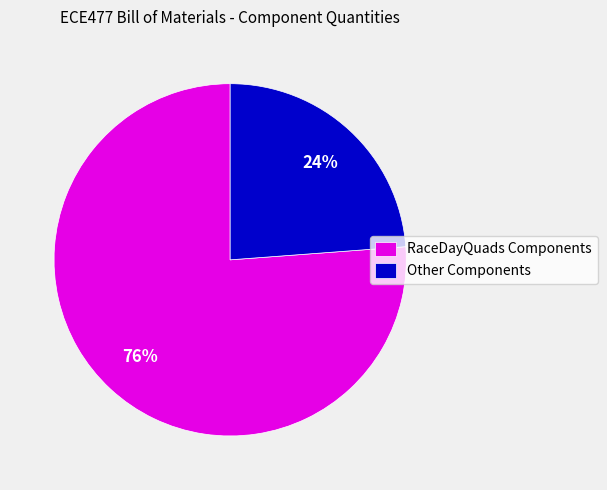

True or false: Other Components accounts for 24% of the total.

True